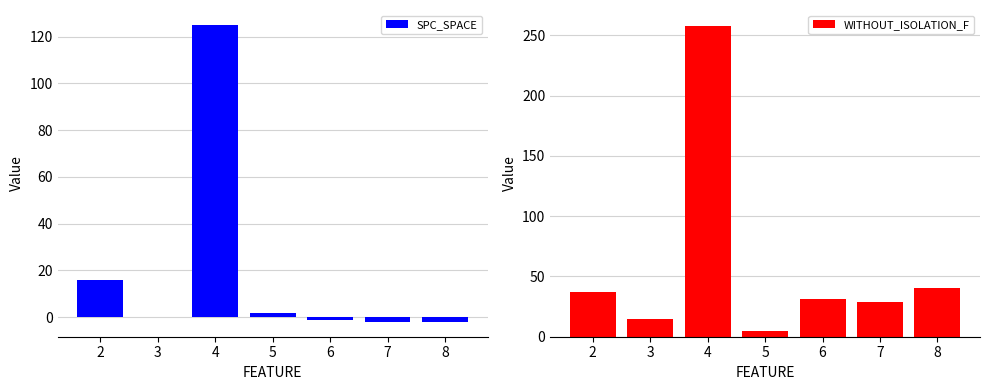

How many bars are there in total?

14